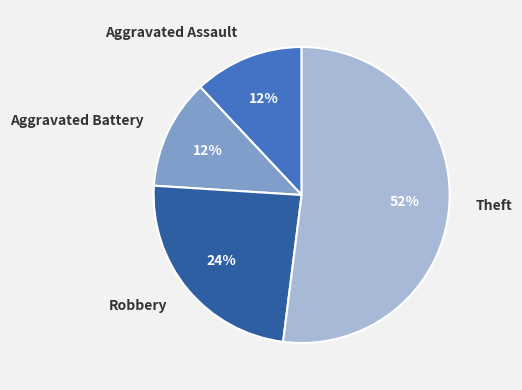

To the nearest percent, what portion does Aggravated Assault represent?

12%